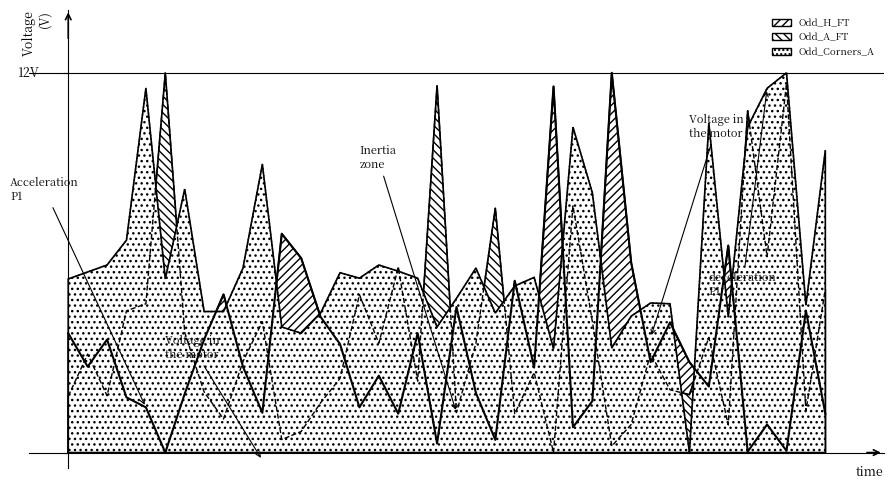

What is the difference between the maximum and minimum values in the Odd_A_FT series?

12.0